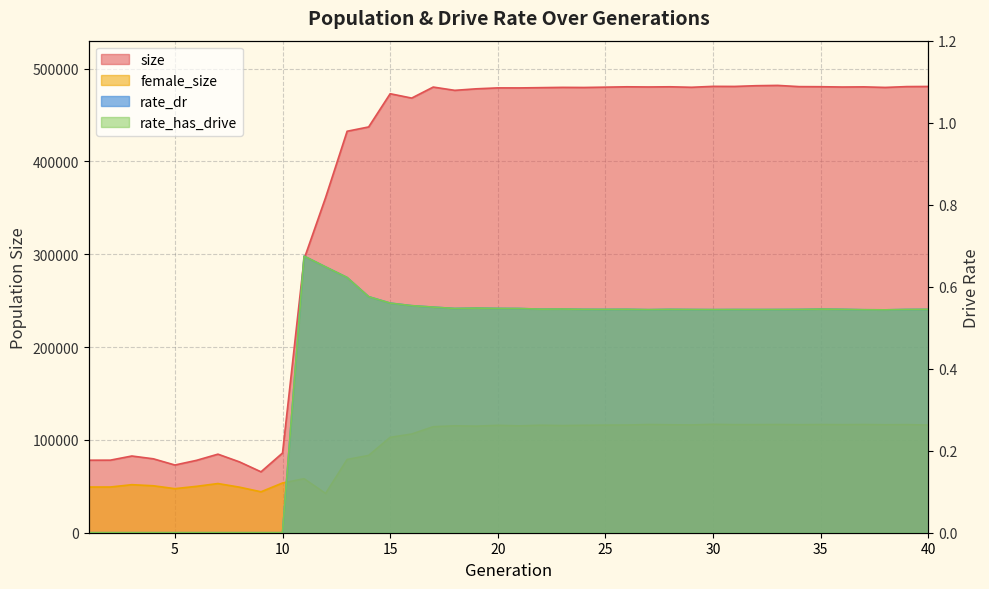

The rate_dr series shows 0.0 at 8. True or false?

True